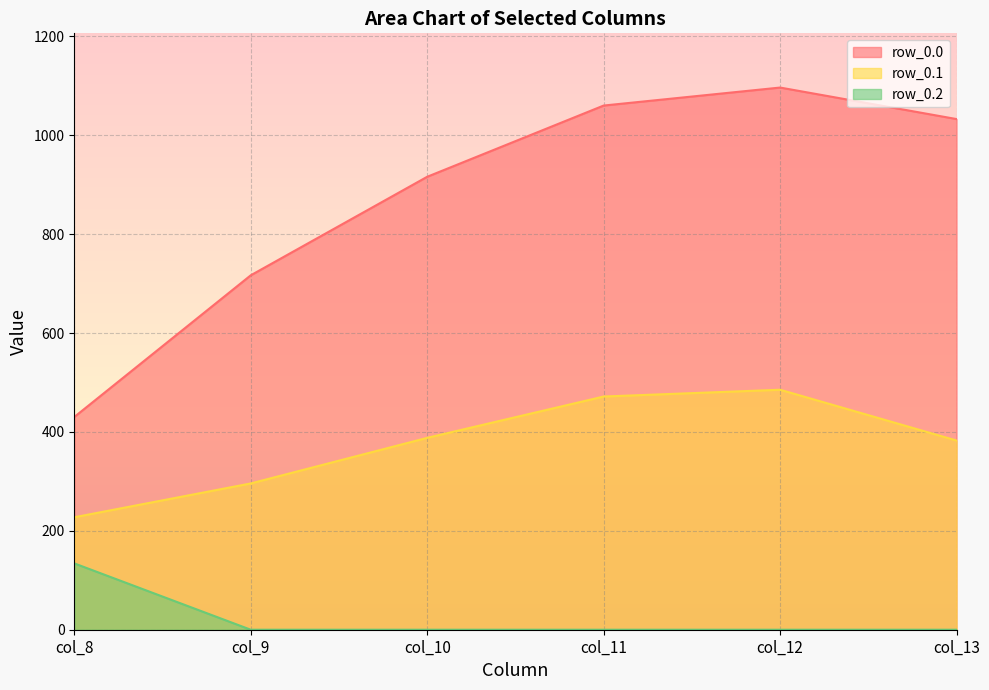

At which label is row_0.2 closest to 67?

col_9